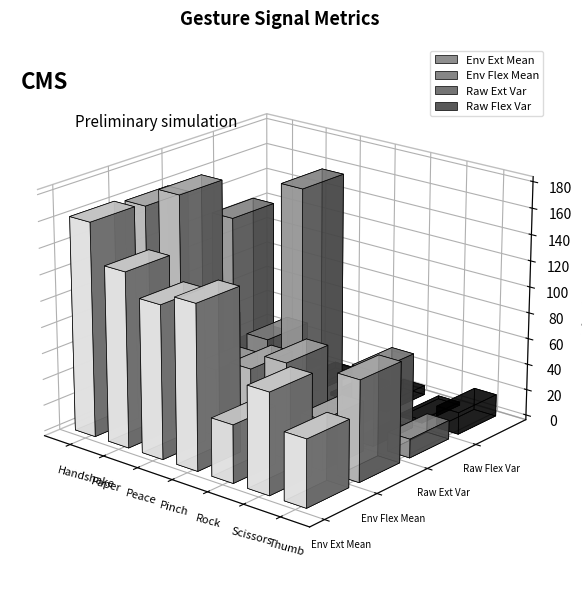

The value of Raw Flex Var at Handshake is 0.4. True or false?

False